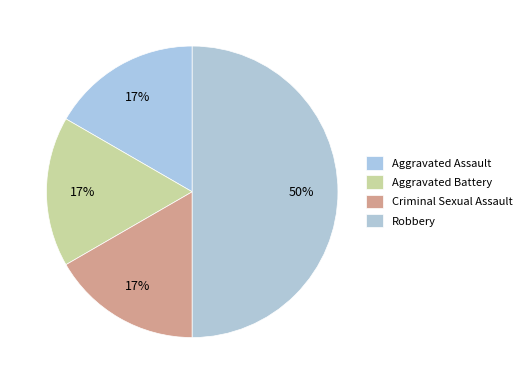

Is Robbery the majority of the pie?

No